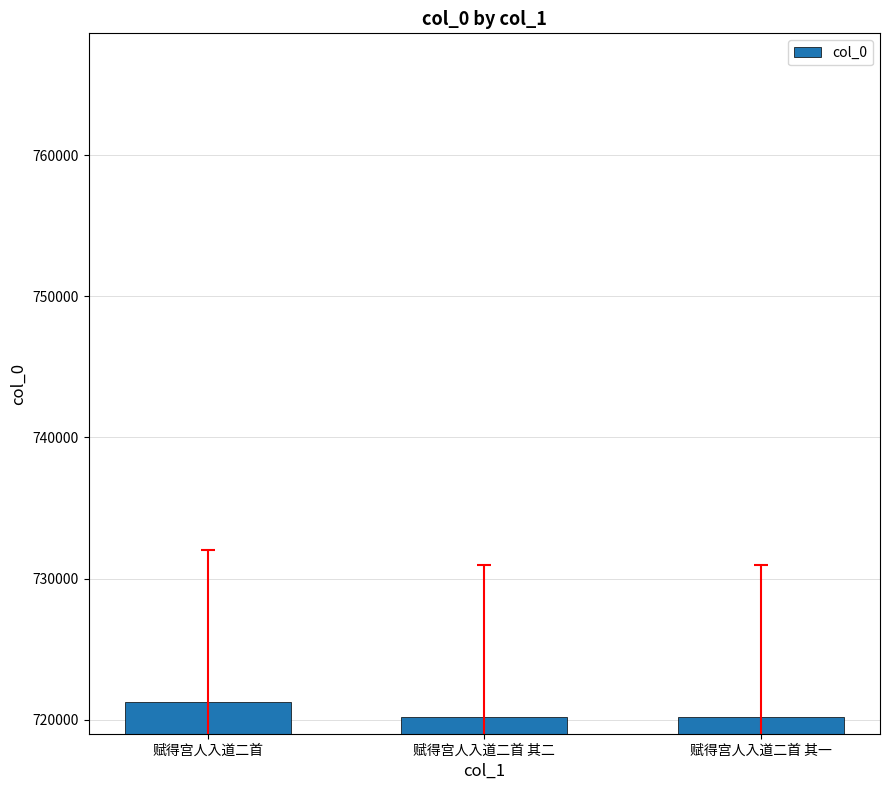

What is the change in value from 赋得宫人入道二首 其二 to 赋得宫人入道二首 其一?

-1